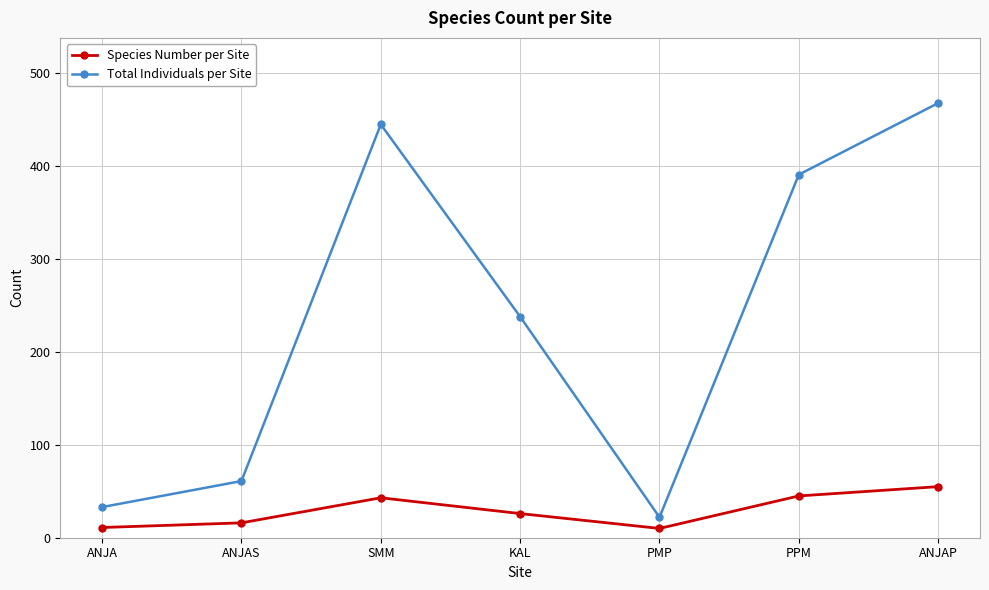

True or false: Species Number per Site and Total Individuals per Site cross at least once.

False